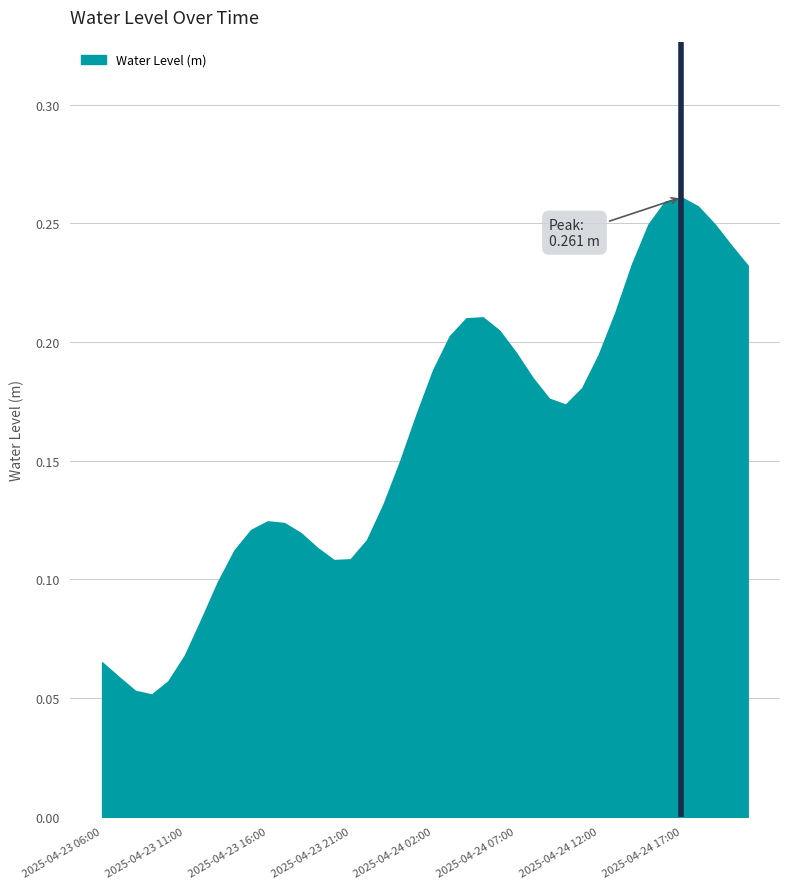

What is the label of the 8th point from the left?

2025-04-23 13:00